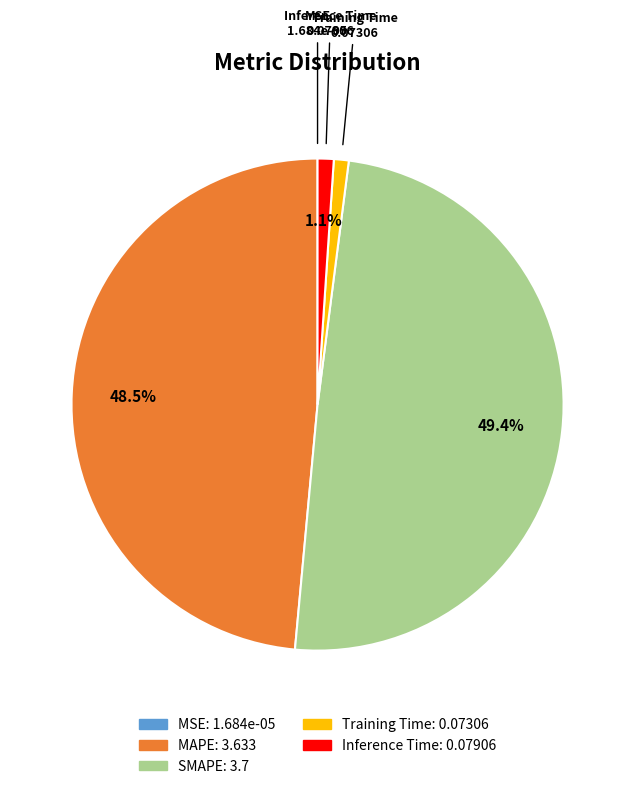

Is there any slice that represents more than half of the pie?

No